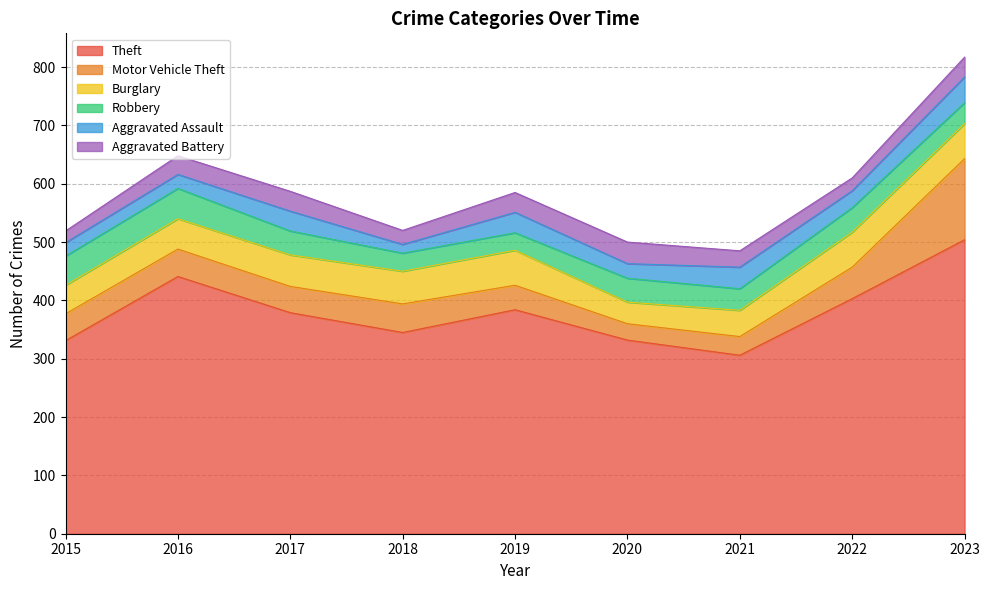

Reading left to right, list all the values displayed in this chart.

Theft: 2015=331	2016=441	2017=379	2018=345	2019=384	2020=332	2021=306	2022=403	2023=504
Motor Vehicle Theft: 2015=46	2016=47	2017=45	2018=49	2019=42	2020=28	2021=32	2022=54	2023=139
Burglary: 2015=49	2016=52	2017=54	2018=56	2019=60	2020=37	2021=45	2022=60	2023=60
Robbery: 2015=50	2016=52	2017=41	2018=31	2019=30	2020=41	2021=37	2022=42	2023=36
Aggravated Assault: 2015=23	2016=24	2017=34	2018=15	2019=35	2020=25	2021=37	2022=29	2023=44
Aggravated Battery: 2015=20	2016=32	2017=34	2018=24	2019=34	2020=37	2021=28	2022=22	2023=34